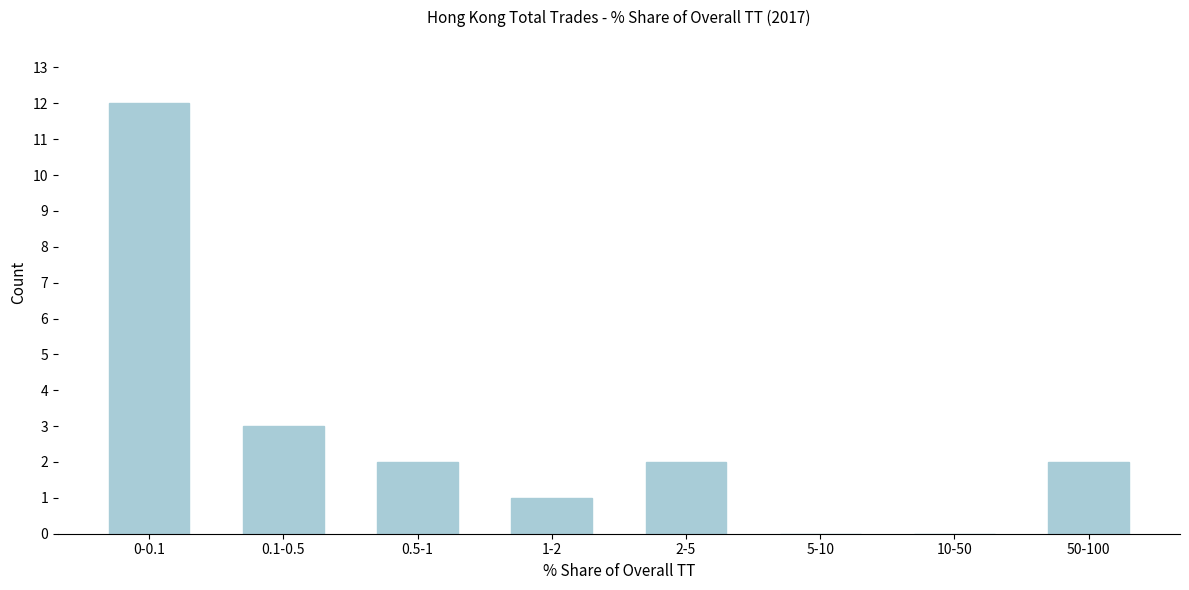

Reading left to right, what are all the values shown in this chart?

0-0.1=12	0.1-0.5=3	0.5-1=2	1-2=1	2-5=2	5-10=0	10-50=0	50-100=2